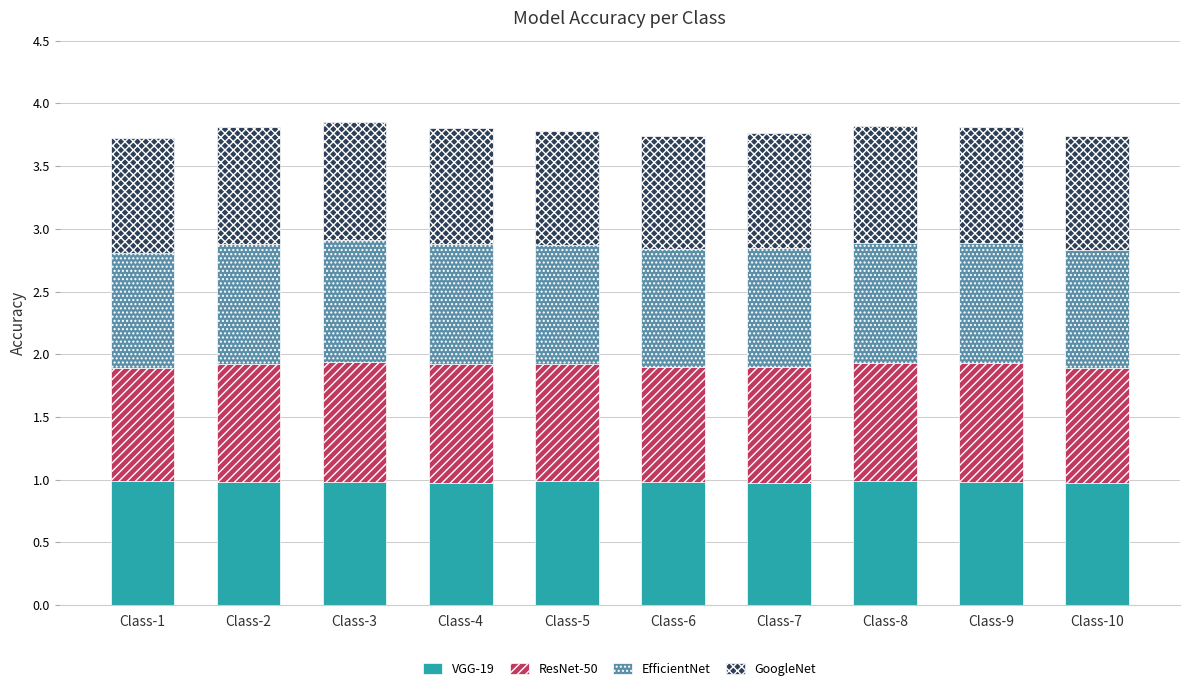

The value of VGG-19 at Class-10 is 1.7. True or false?

False